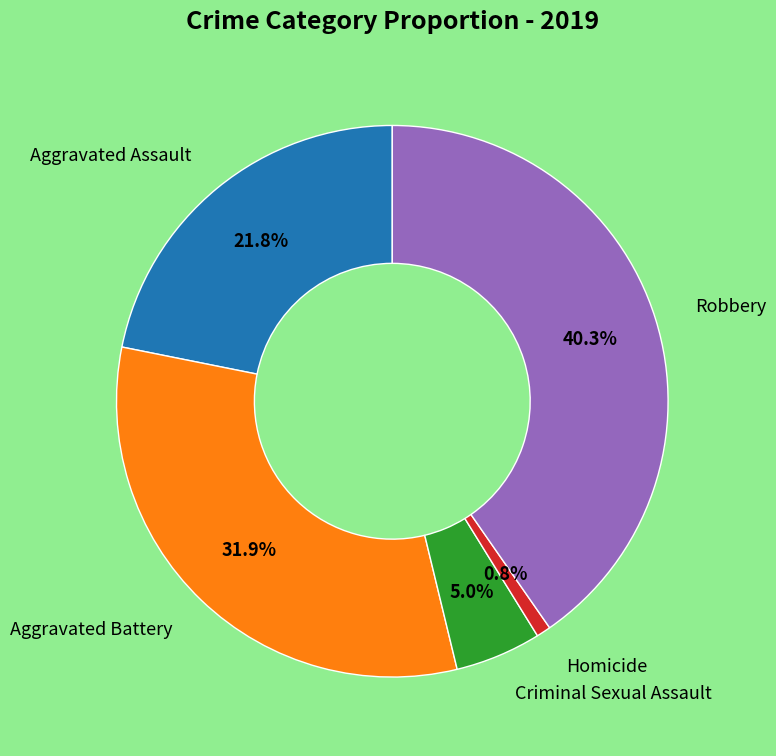

Is there any slice that represents more than half of the pie?

No